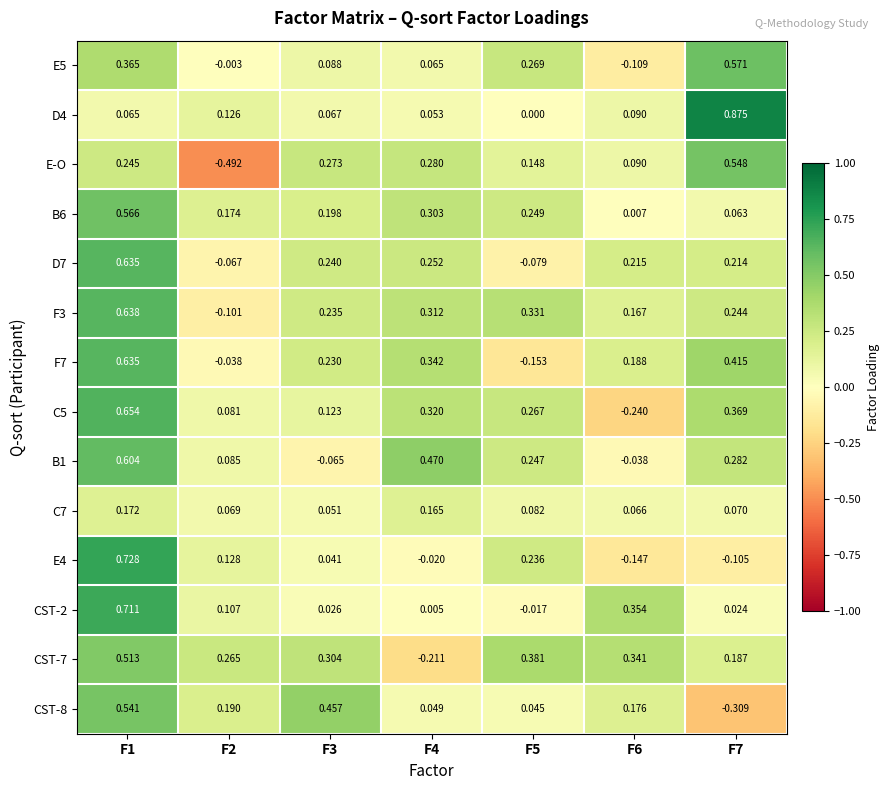

At which category is the sum across all series the highest?

F1